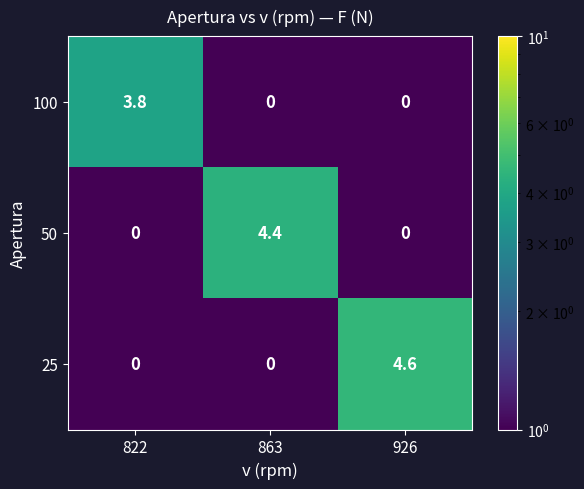

The value of 50 at 926 is 0.0. True or false?

True